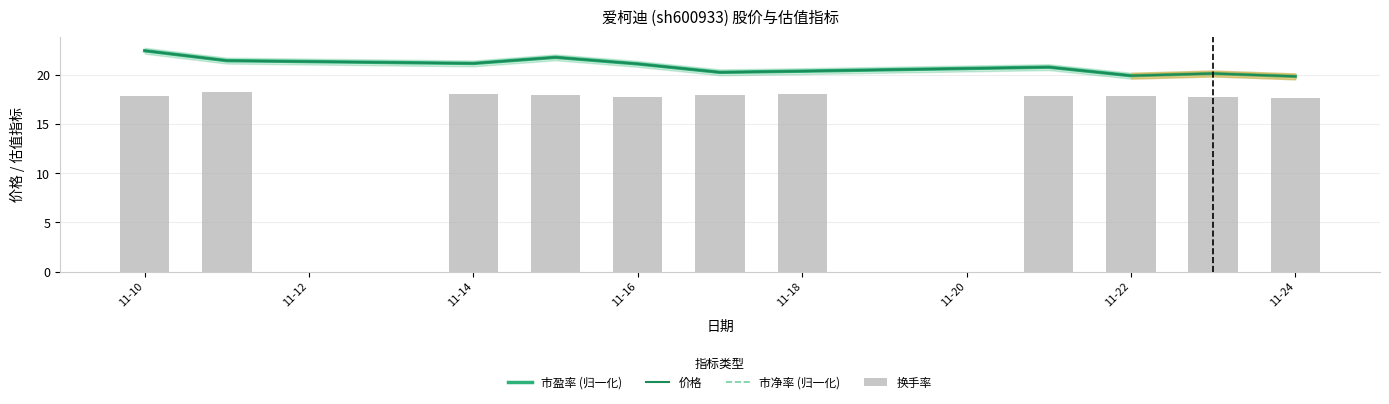

How many groups of bars are there?

11